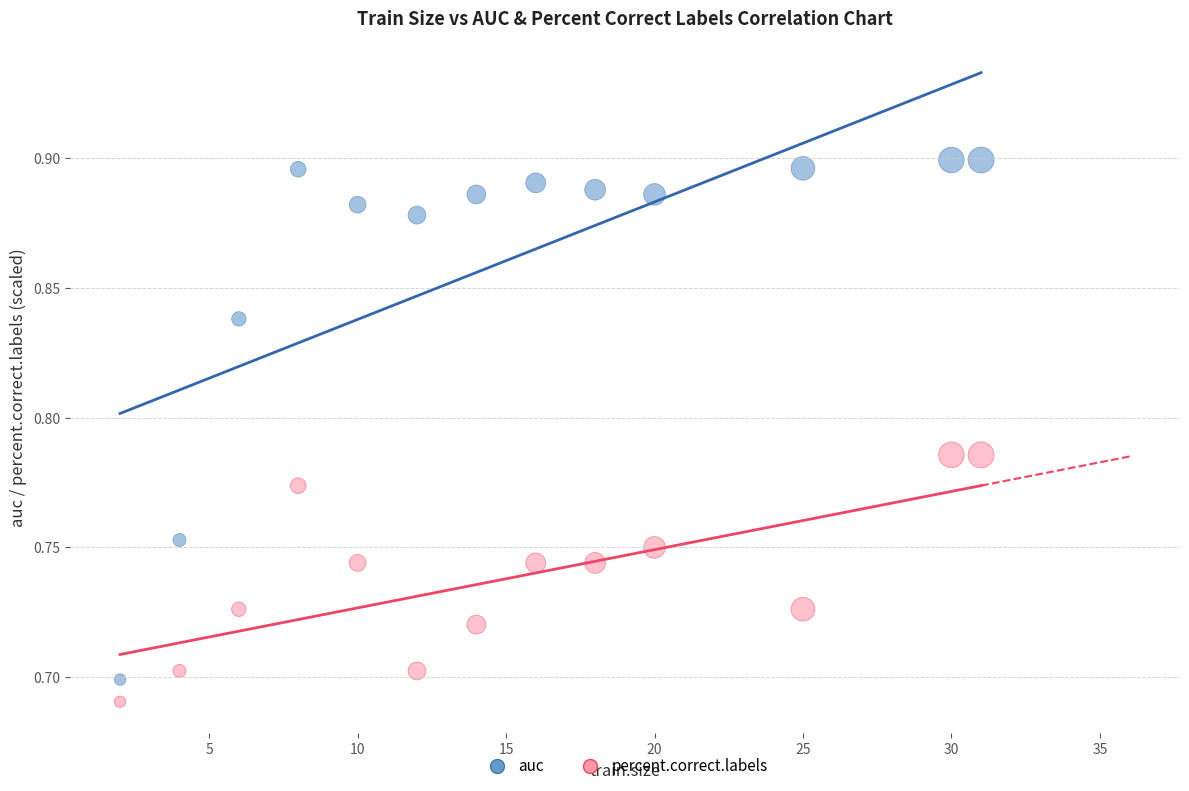

Across all data points, what is the range of X values (max minus min)?

29.0